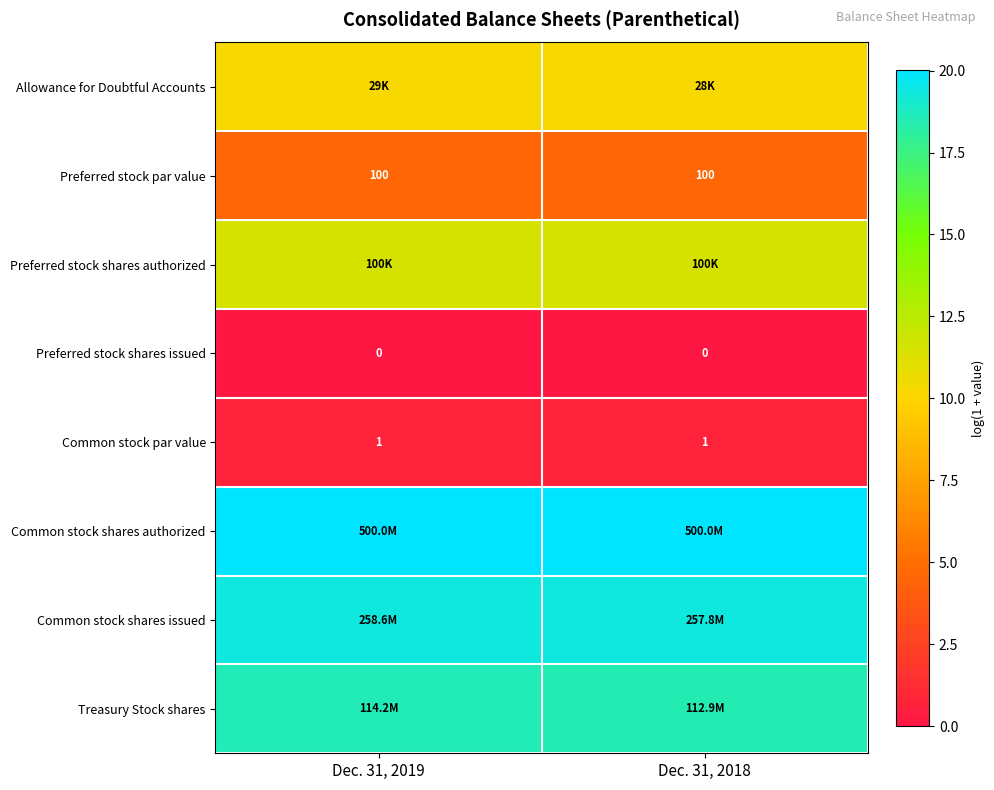

At how many categories does at least one series exceed 10?

2